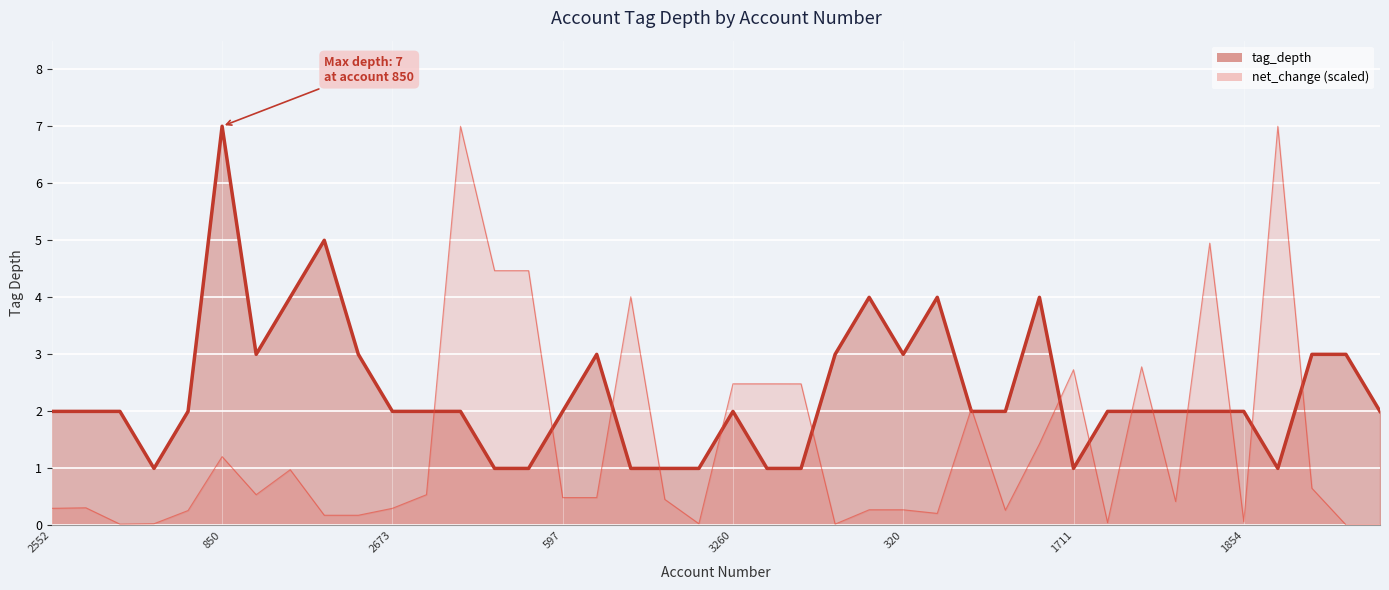

What is the change in value from 1368 to 1854?

-2